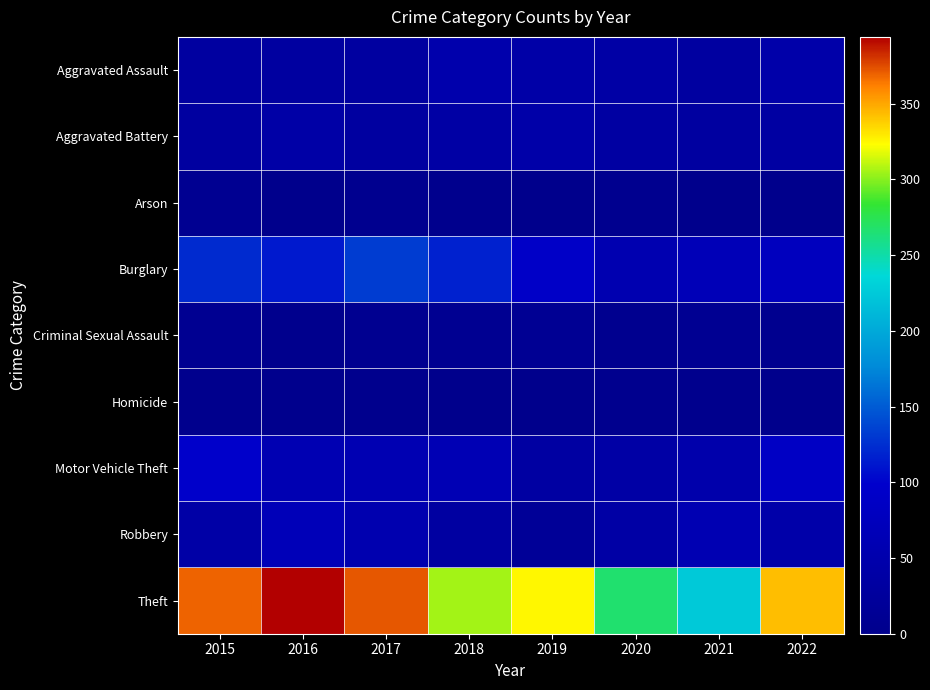

Between 2018 and 2021, which series saw the biggest shift?

Theft